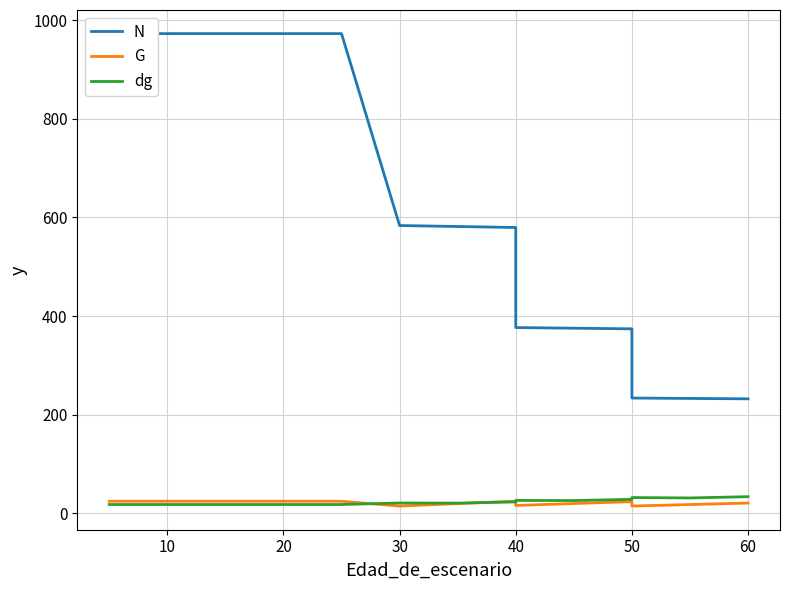

How many lines are shown in the chart?

3